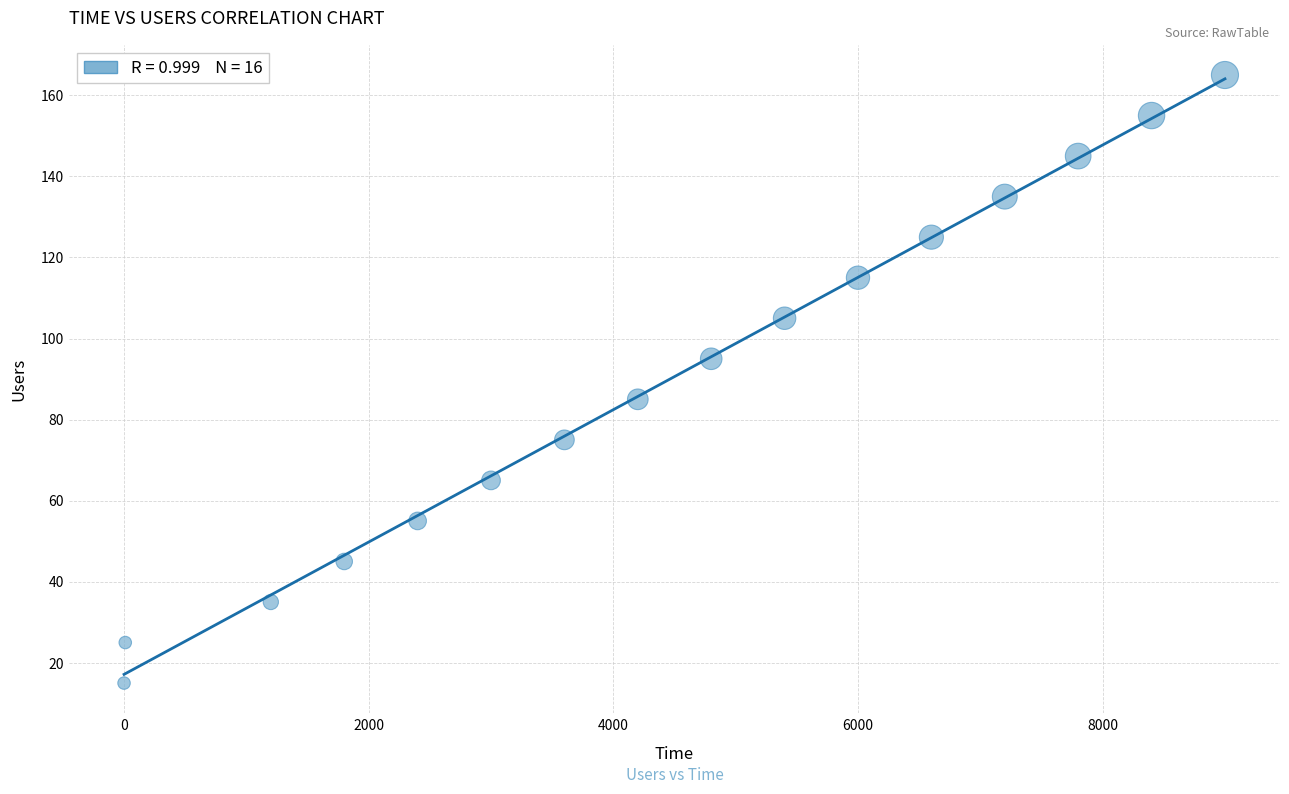

What is the range of Y values (max minus min)?

150